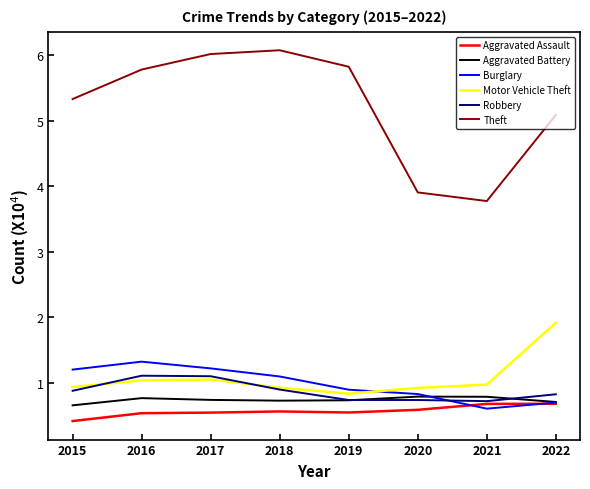

After their last crossing, which series has the higher values: Motor Vehicle Theft or Burglary?

Motor Vehicle Theft